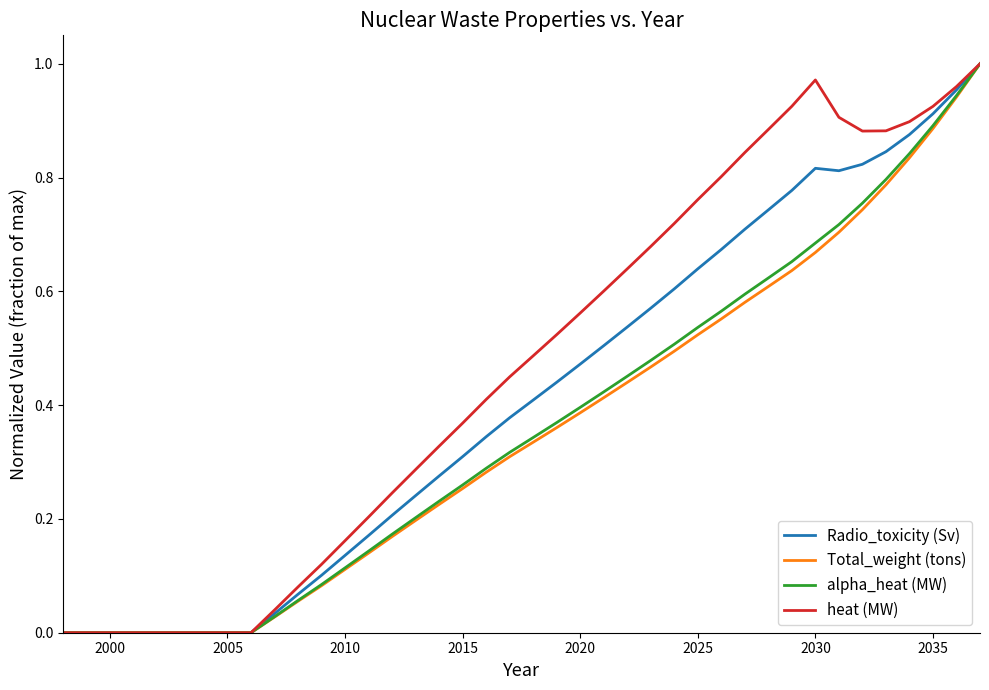

Which series has the largest total across all categories?

heat (MW)